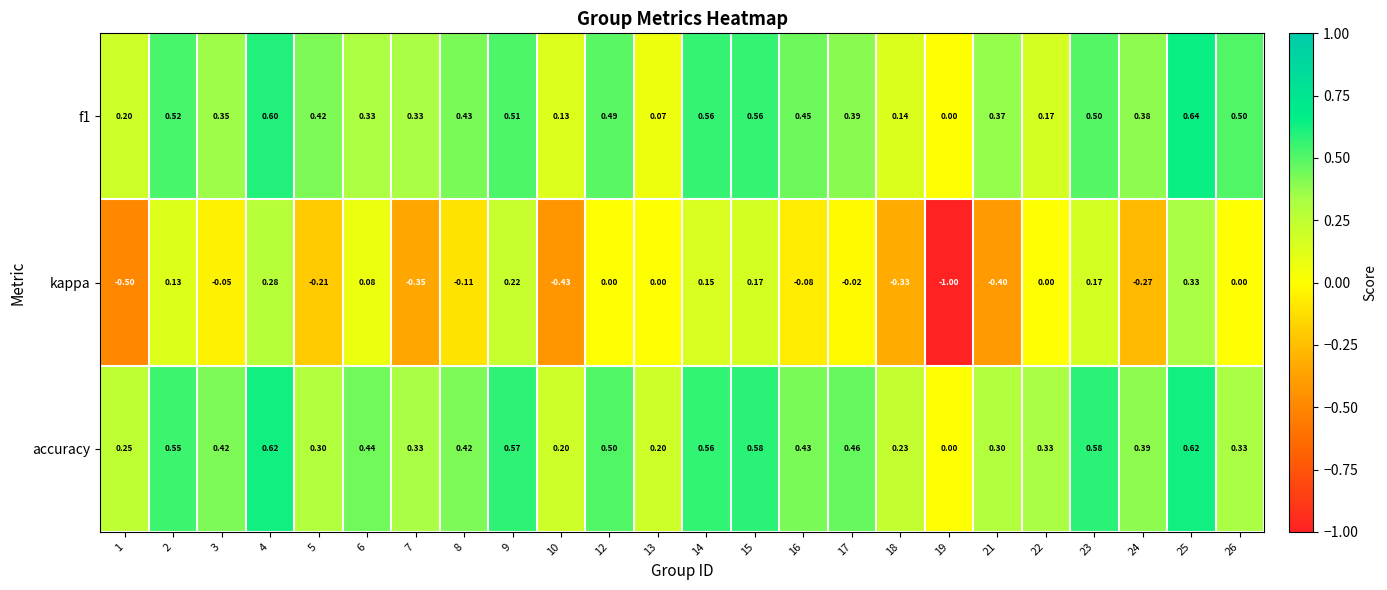

At which category is the sum across all series the highest?

25